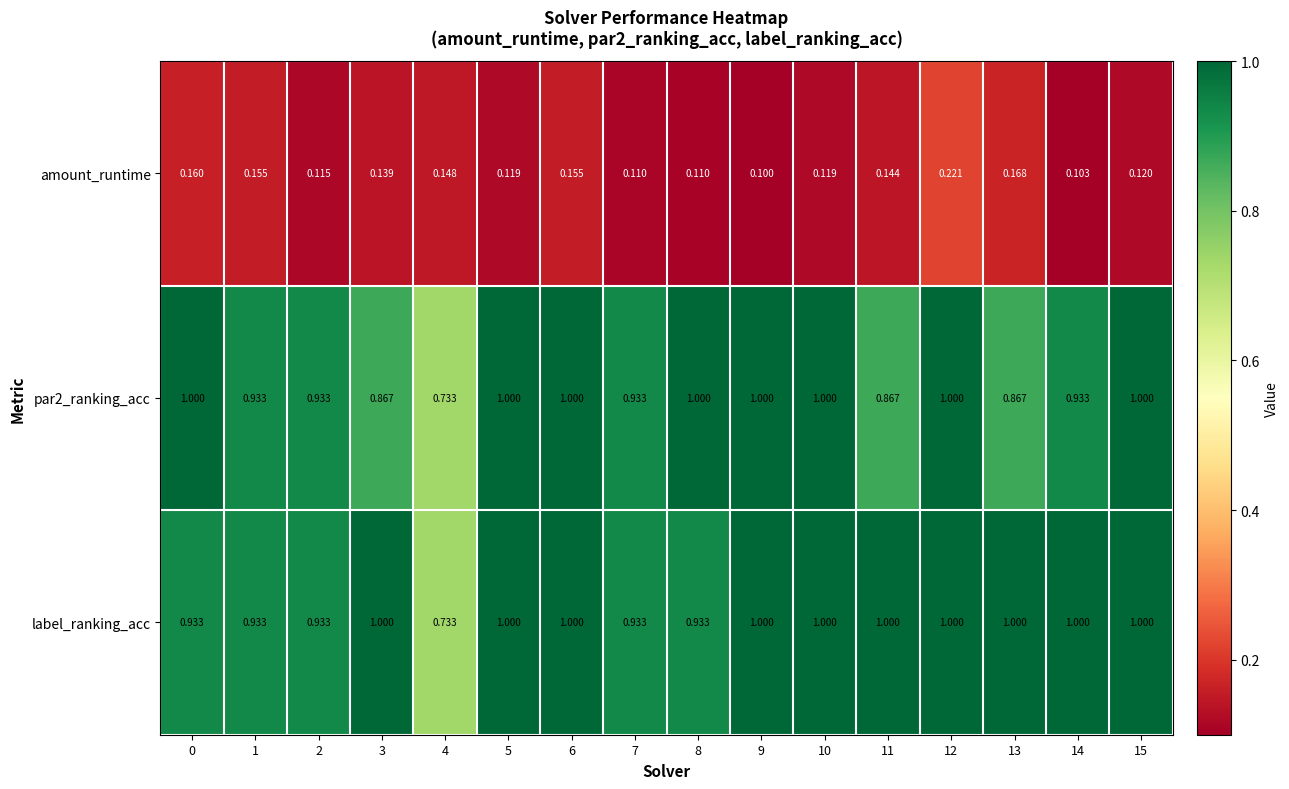

Which series has the largest total across all categories?

label_ranking_acc